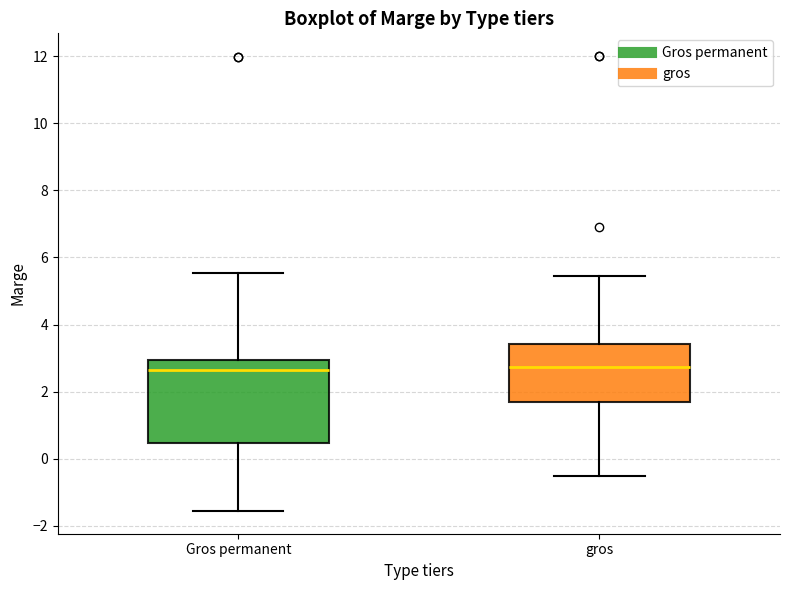

Comparing the boxes themselves (not the whiskers), which one is the tallest?

Gros permanent